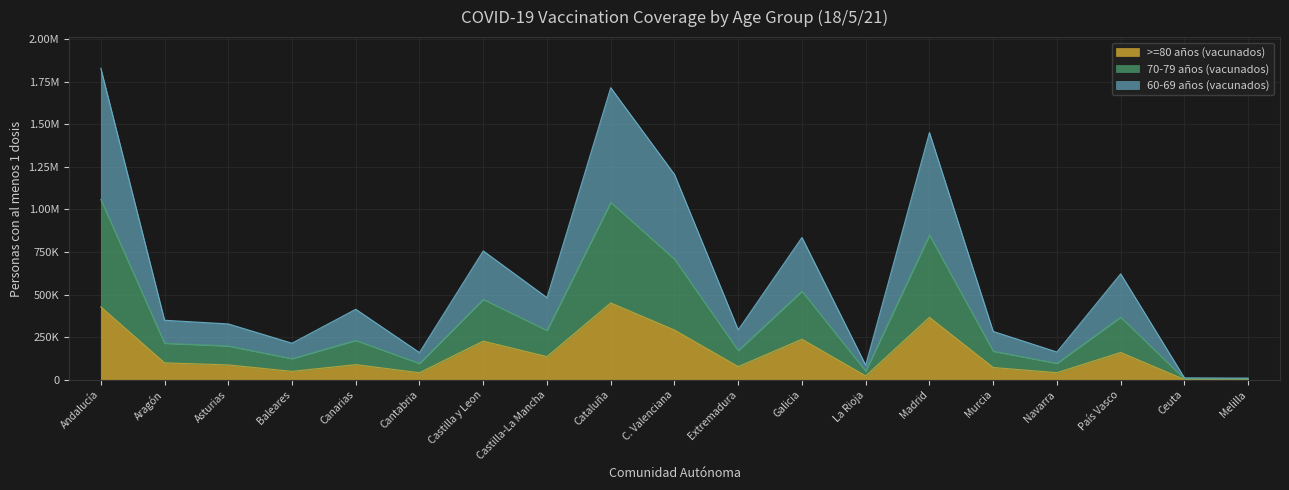

What is the maximum value for >=80 años (vacunados)?

451270